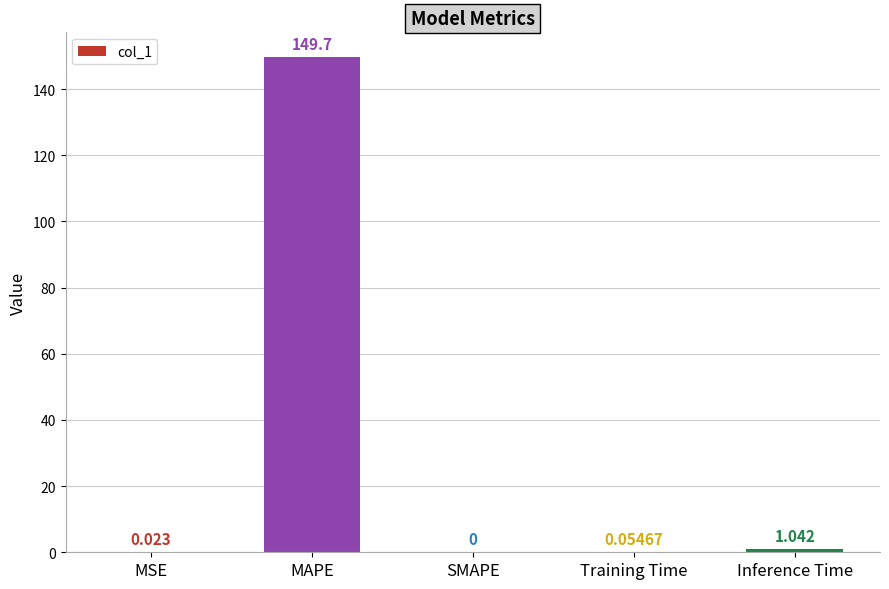

Which has a higher value, Training Time or MSE?

Training Time